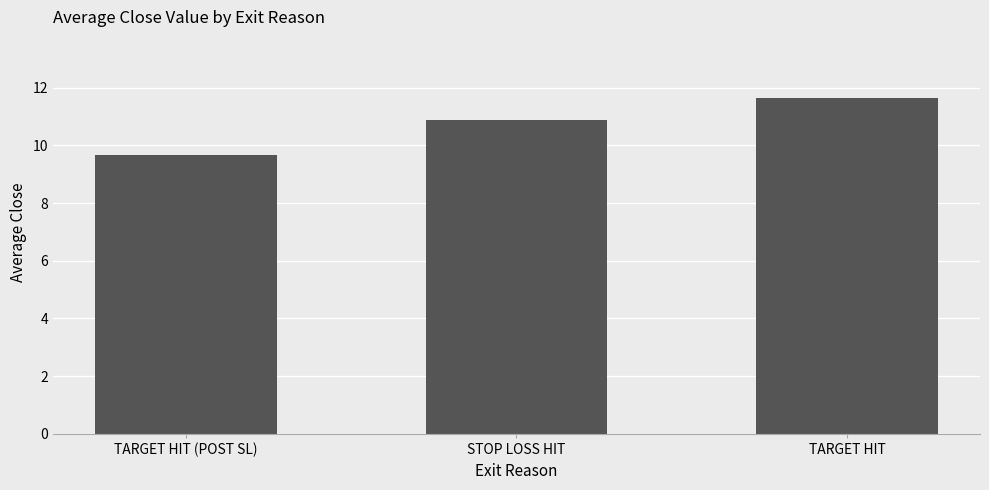

Reading left to right, transcribe all the data shown in this chart.

TARGET HIT (POST SL)=9.7	STOP LOSS HIT=10.9	TARGET HIT=11.6